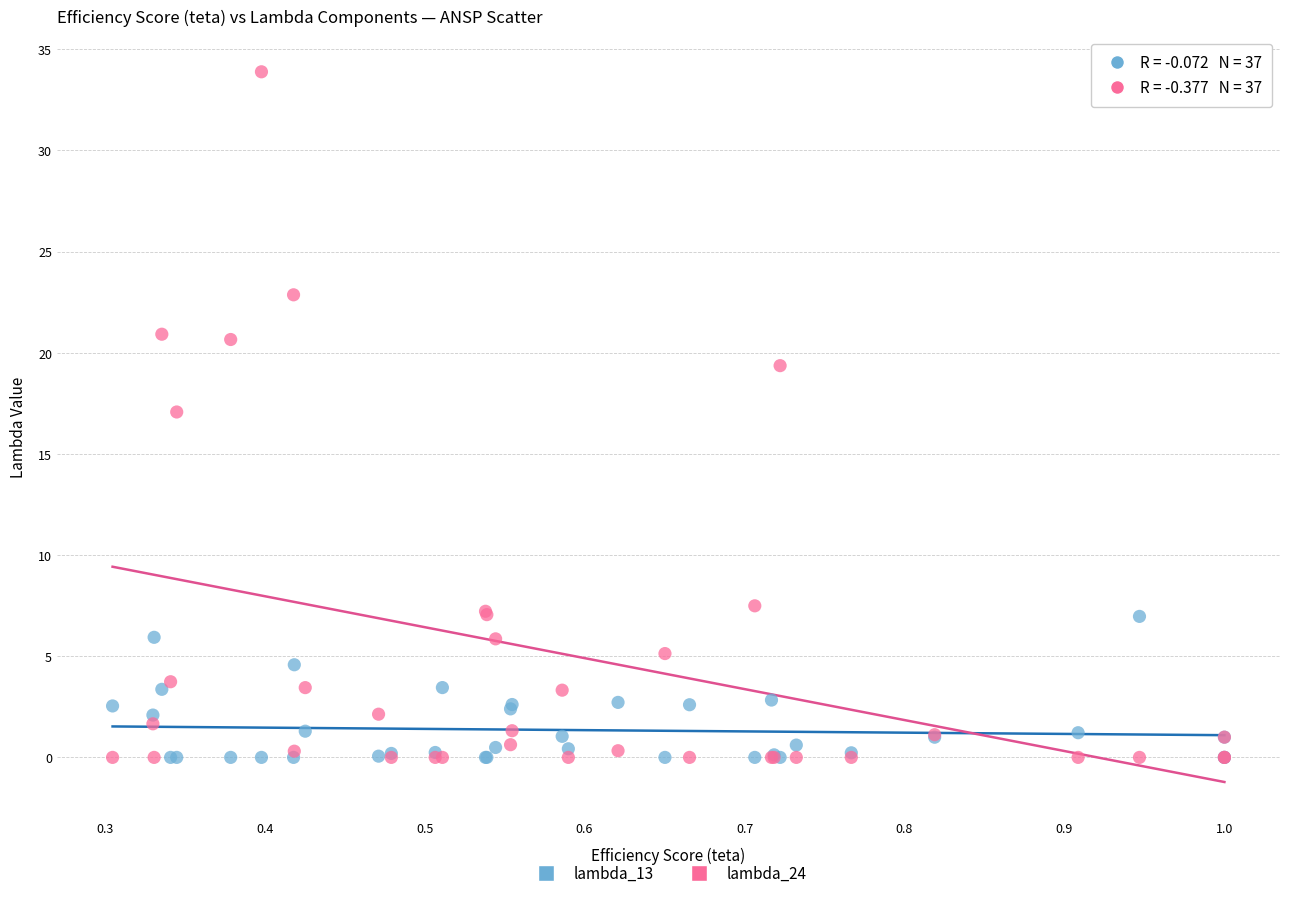

Across all series, what Y value is closest to 16?

17.1